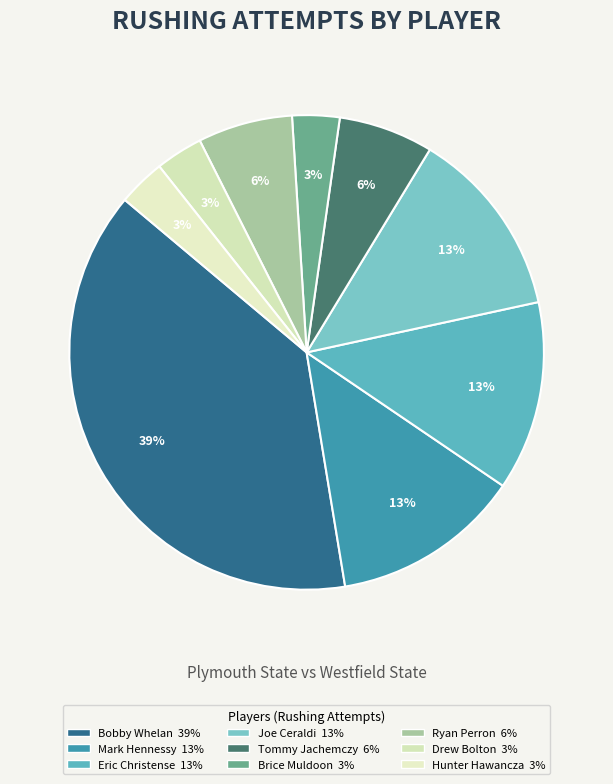

Approximately how many times larger is the value at Joe Ceraldi compared to Mark Hennessy?

1.0